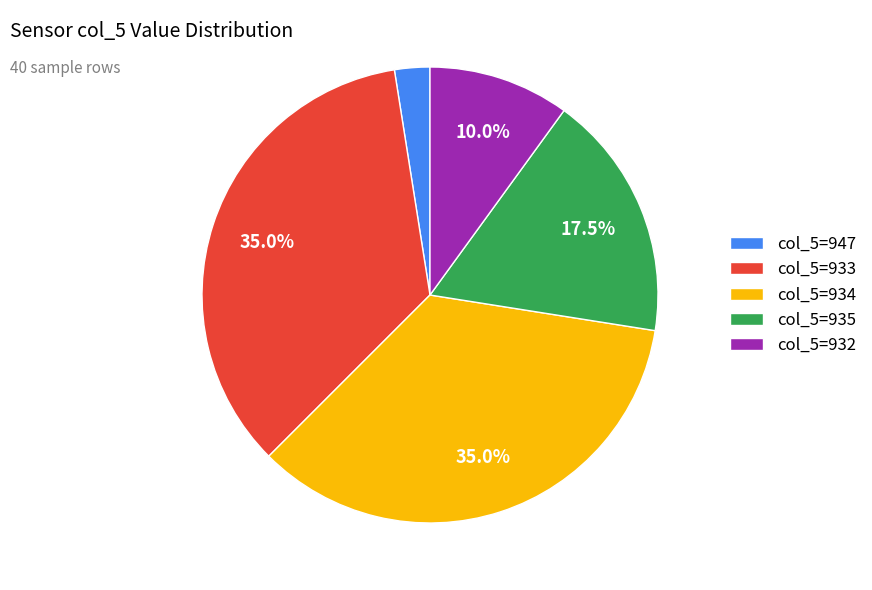

Which slice is the smallest?

col_5=947